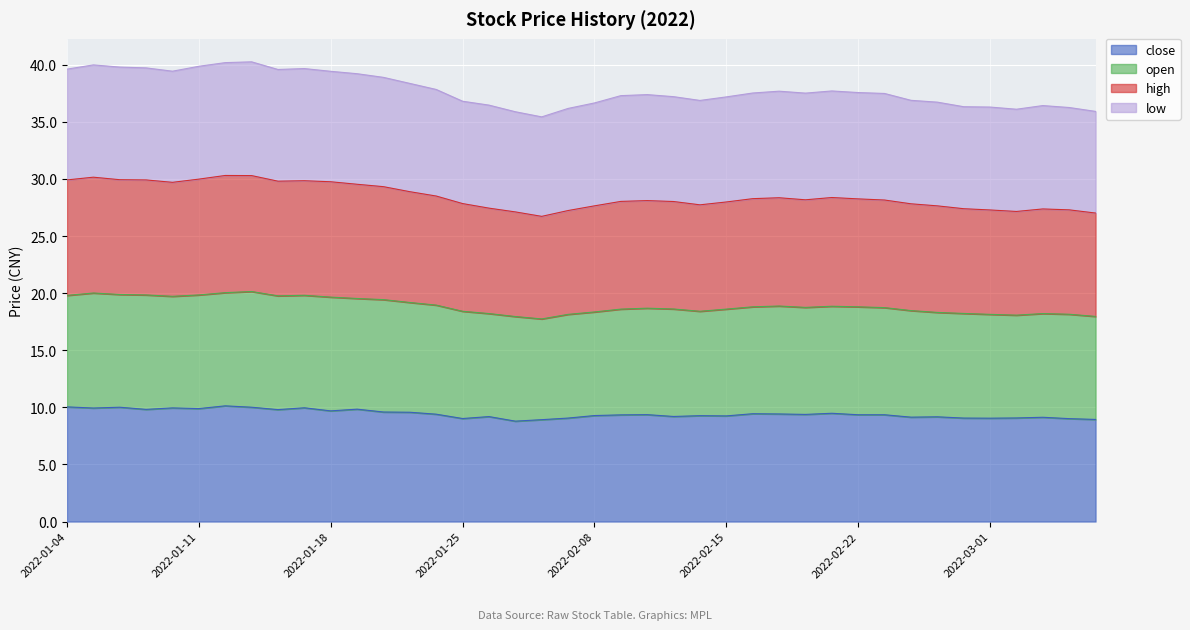

At which category does low reach its first local peak?

2022-01-05